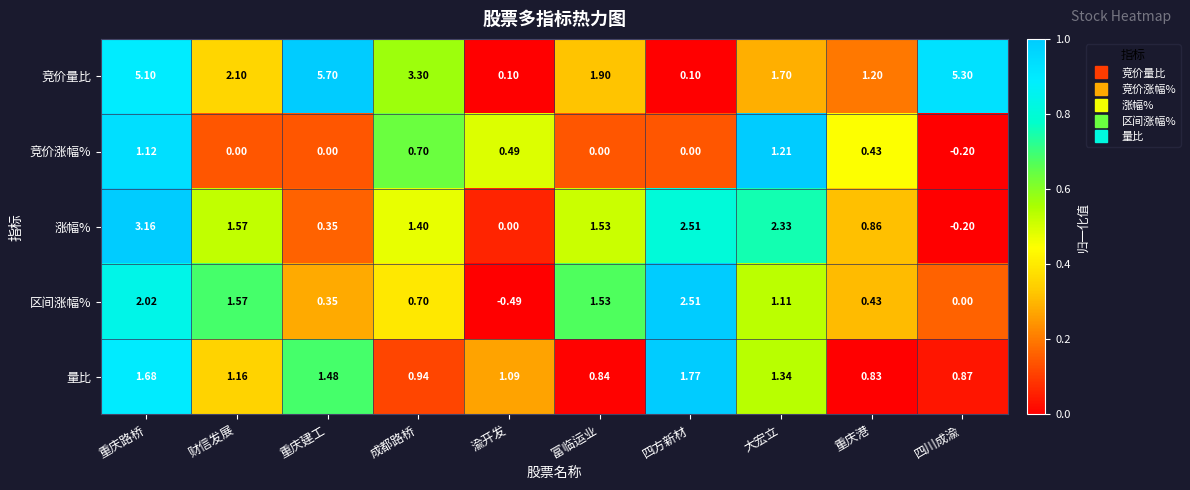

At 渝开发, list the series in order from largest to smallest.

量比, 竞价涨幅%, 竞价量比, 涨幅%, 区间涨幅%